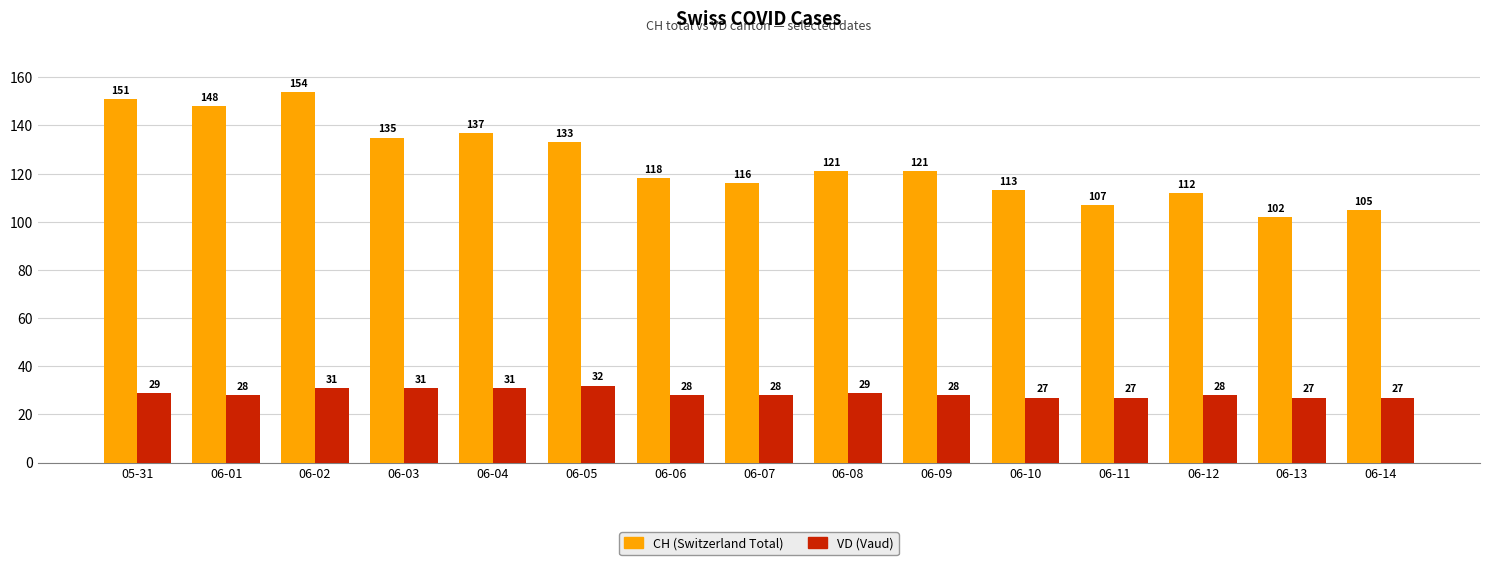

At which category does the chart reach its peak across all series?

06-02